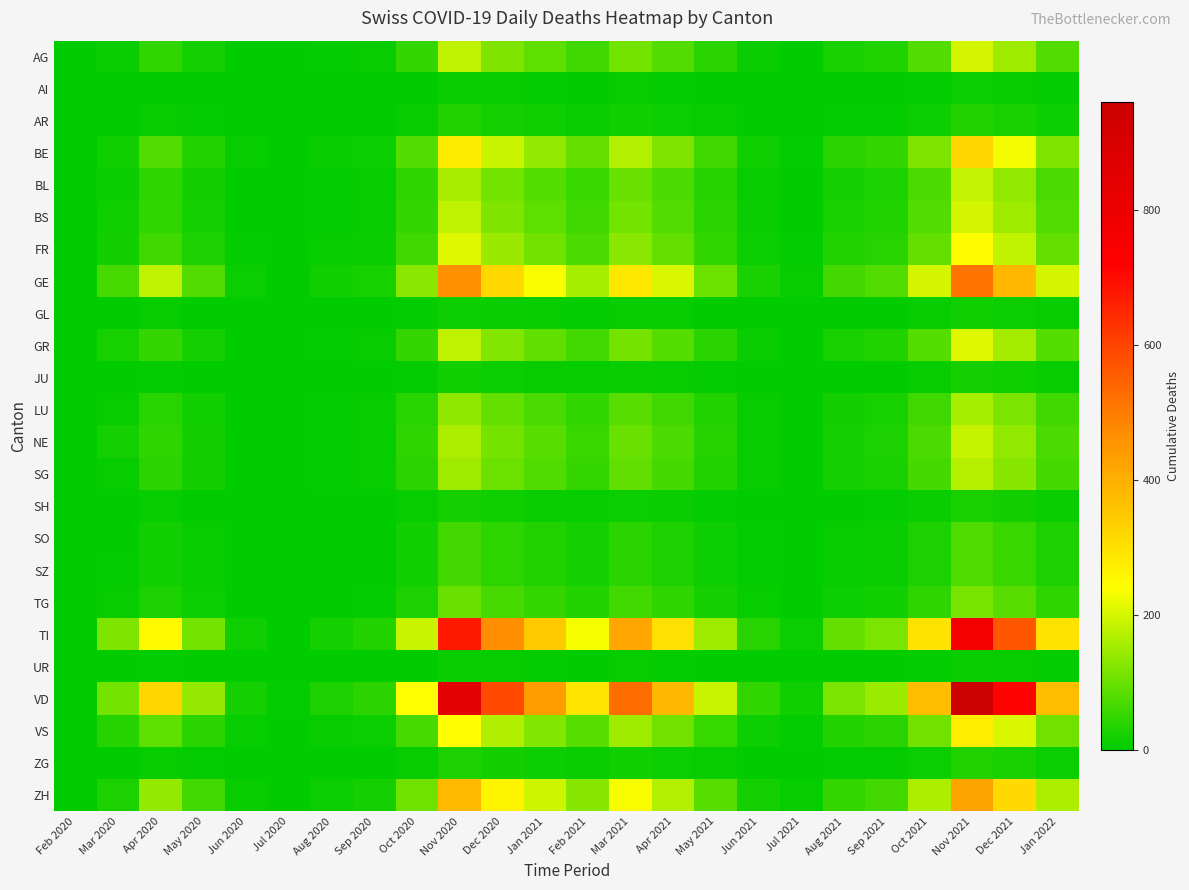

Reading left to right, transcribe all the data shown in this chart.

AG: Feb 2020=0	Mar 2020=11	Apr 2020=48	May 2020=22	Jun 2020=3	Jul 2020=0	Aug 2020=5	Sep 2020=8	Oct 2020=50	Nov 2020=180	Dec 2020=120	Jan 2021=90	Feb 2021=60	Mar 2021=110	Apr 2021=80	May 2021=40	Jun 2021=10	Jul 2021=3	Aug 2021=25	Sep 2021=30	Oct 2021=80	Nov 2021=200	Dec 2021=150	Jan 2022=80
AI: Feb 2020=0	Mar 2020=0	Apr 2020=2	May 2020=1	Jun 2020=0	Jul 2020=0	Aug 2020=0	Sep 2020=1	Oct 2020=3	Nov 2020=10	Dec 2020=8	Jan 2021=5	Feb 2021=3	Mar 2021=6	Apr 2021=4	May 2021=2	Jun 2021=0	Jul 2021=0	Aug 2021=1	Sep 2021=2	Oct 2021=4	Nov 2021=12	Dec 2021=9	Jan 2022=4
AR: Feb 2020=0	Mar 2020=2	Apr 2020=8	May 2020=4	Jun 2020=1	Jul 2020=0	Aug 2020=1	Sep 2020=2	Oct 2020=8	Nov 2020=30	Dec 2020=22	Jan 2021=15	Feb 2021=10	Mar 2021=18	Apr 2021=13	May 2021=7	Jun 2021=2	Jul 2021=1	Aug 2021=4	Sep 2021=5	Oct 2021=14	Nov 2021=35	Dec 2021=25	Jan 2022=14
BE: Feb 2020=0	Mar 2020=16	Apr 2020=80	May 2020=35	Jun 2020=6	Jul 2020=1	Aug 2020=9	Sep 2020=14	Oct 2020=80	Nov 2020=280	Dec 2020=190	Jan 2021=140	Feb 2021=95	Mar 2021=170	Apr 2021=120	May 2021=60	Jun 2021=15	Jul 2021=5	Aug 2021=40	Sep 2021=50	Oct 2021=120	Nov 2021=320	Dec 2021=230	Jan 2022=120
BL: Feb 2020=0	Mar 2020=10	Apr 2020=45	May 2020=20	Jun 2020=3	Jul 2020=0	Aug 2020=4	Sep 2020=7	Oct 2020=45	Nov 2020=160	Dec 2020=110	Jan 2021=82	Feb 2021=55	Mar 2021=100	Apr 2021=72	May 2021=36	Jun 2021=9	Jul 2021=3	Aug 2021=22	Sep 2021=28	Oct 2021=72	Nov 2021=185	Dec 2021=138	Jan 2022=72
BS: Feb 2020=0	Mar 2020=16	Apr 2020=48	May 2020=22	Jun 2020=3	Jul 2020=0	Aug 2020=5	Sep 2020=8	Oct 2020=50	Nov 2020=180	Dec 2020=120	Jan 2021=90	Feb 2021=60	Mar 2021=110	Apr 2021=80	May 2021=40	Jun 2021=10	Jul 2021=3	Aug 2021=25	Sep 2021=30	Oct 2021=80	Nov 2021=200	Dec 2021=150	Jan 2022=80
FR: Feb 2020=0	Mar 2020=20	Apr 2020=60	May 2020=27	Jun 2020=4	Jul 2020=1	Aug 2020=6	Sep 2020=10	Oct 2020=60	Nov 2020=210	Dec 2020=145	Jan 2021=108	Feb 2021=72	Mar 2021=130	Apr 2021=95	May 2021=47	Jun 2021=12	Jul 2021=4	Aug 2021=30	Sep 2021=38	Oct 2021=95	Nov 2021=245	Dec 2021=182	Jan 2022=95
GE: Feb 2020=0	Mar 2020=68	Apr 2020=180	May 2020=80	Jun 2020=12	Jul 2020=2	Aug 2020=15	Sep 2020=24	Oct 2020=130	Nov 2020=460	Dec 2020=318	Jan 2021=236	Feb 2021=158	Mar 2021=285	Apr 2021=206	May 2021=103	Jun 2021=26	Jul 2021=9	Aug 2021=64	Sep 2021=80	Oct 2021=200	Nov 2021=516	Dec 2021=384	Jan 2022=200
GL: Feb 2020=0	Mar 2020=2	Apr 2020=6	May 2020=3	Jun 2020=0	Jul 2020=0	Aug 2020=0	Sep 2020=1	Oct 2020=4	Nov 2020=14	Dec 2020=10	Jan 2021=7	Feb 2021=5	Mar 2021=9	Apr 2021=6	May 2021=3	Jun 2021=1	Jul 2021=0	Aug 2021=2	Sep 2021=2	Oct 2021=6	Nov 2021=16	Dec 2021=12	Jan 2022=6
GR: Feb 2020=0	Mar 2020=23	Apr 2020=50	May 2020=22	Jun 2020=3	Jul 2020=0	Aug 2020=5	Sep 2020=8	Oct 2020=50	Nov 2020=180	Dec 2020=124	Jan 2021=92	Feb 2021=62	Mar 2021=112	Apr 2021=81	May 2021=40	Jun 2021=10	Jul 2021=3	Aug 2021=25	Sep 2021=31	Oct 2021=81	Nov 2021=210	Dec 2021=155	Jan 2022=81
JU: Feb 2020=0	Mar 2020=0	Apr 2020=4	May 2020=2	Jun 2020=0	Jul 2020=0	Aug 2020=0	Sep 2020=1	Oct 2020=5	Nov 2020=18	Dec 2020=12	Jan 2021=9	Feb 2021=6	Mar 2021=11	Apr 2021=8	May 2021=4	Jun 2021=1	Jul 2021=0	Aug 2021=3	Sep 2021=3	Oct 2021=8	Nov 2021=22	Dec 2021=16	Jan 2022=8
LU: Feb 2020=0	Mar 2020=7	Apr 2020=38	May 2020=17	Jun 2020=2	Jul 2020=0	Aug 2020=4	Sep 2020=6	Oct 2020=38	Nov 2020=136	Dec 2020=94	Jan 2021=70	Feb 2021=47	Mar 2021=84	Apr 2021=61	May 2021=30	Jun 2021=8	Jul 2021=2	Aug 2021=19	Sep 2021=24	Oct 2021=61	Nov 2021=158	Dec 2021=117	Jan 2022=61
NE: Feb 2020=0	Mar 2020=22	Apr 2020=45	May 2020=20	Jun 2020=3	Jul 2020=0	Aug 2020=4	Sep 2020=7	Oct 2020=45	Nov 2020=162	Dec 2020=112	Jan 2021=83	Feb 2021=55	Mar 2021=100	Apr 2021=72	May 2021=36	Jun 2021=9	Jul 2021=3	Aug 2021=22	Sep 2021=28	Oct 2021=72	Nov 2021=186	Dec 2021=138	Jan 2022=72
SG: Feb 2020=0	Mar 2020=7	Apr 2020=42	May 2020=19	Jun 2020=3	Jul 2020=0	Aug 2020=4	Sep 2020=7	Oct 2020=42	Nov 2020=150	Dec 2020=103	Jan 2021=77	Feb 2021=51	Mar 2021=93	Apr 2021=67	May 2021=33	Jun 2021=8	Jul 2021=3	Aug 2021=21	Sep 2021=26	Oct 2021=67	Nov 2021=172	Dec 2021=128	Jan 2022=67
SH: Feb 2020=0	Mar 2020=1	Apr 2020=6	May 2020=3	Jun 2020=0	Jul 2020=0	Aug 2020=1	Sep 2020=1	Oct 2020=6	Nov 2020=22	Dec 2020=15	Jan 2021=11	Feb 2021=7	Mar 2021=13	Apr 2021=10	May 2021=5	Jun 2021=1	Jul 2021=0	Aug 2021=3	Sep 2021=4	Oct 2021=10	Nov 2021=25	Dec 2021=19	Jan 2022=10
SO: Feb 2020=0	Mar 2020=2	Apr 2020=18	May 2020=8	Jun 2020=1	Jul 2020=0	Aug 2020=2	Sep 2020=3	Oct 2020=18	Nov 2020=64	Dec 2020=44	Jan 2021=33	Feb 2021=22	Mar 2021=40	Apr 2021=29	May 2021=14	Jun 2021=4	Jul 2021=1	Aug 2021=9	Sep 2021=11	Oct 2021=29	Nov 2021=74	Dec 2021=55	Jan 2022=29
SZ: Feb 2020=0	Mar 2020=4	Apr 2020=18	May 2020=8	Jun 2020=1	Jul 2020=0	Aug 2020=2	Sep 2020=3	Oct 2020=18	Nov 2020=64	Dec 2020=44	Jan 2021=33	Feb 2021=22	Mar 2021=40	Apr 2021=29	May 2021=14	Jun 2021=4	Jul 2021=1	Aug 2021=9	Sep 2021=11	Oct 2021=29	Nov 2021=74	Dec 2021=55	Jan 2022=29
TG: Feb 2020=0	Mar 2020=7	Apr 2020=28	May 2020=12	Jun 2020=2	Jul 2020=0	Aug 2020=3	Sep 2020=4	Oct 2020=28	Nov 2020=100	Dec 2020=69	Jan 2021=51	Feb 2021=34	Mar 2021=62	Apr 2021=45	May 2021=22	Jun 2021=6	Jul 2021=2	Aug 2021=14	Sep 2021=17	Oct 2021=45	Nov 2021=116	Dec 2021=86	Jan 2022=45
TI: Feb 2020=0	Mar 2020=120	Apr 2020=250	May 2020=111	Jun 2020=16	Jul 2020=3	Aug 2020=22	Sep 2020=35	Oct 2020=190	Nov 2020=676	Dec 2020=467	Jan 2021=347	Feb 2021=231	Mar 2021=418	Apr 2021=302	May 2021=151	Jun 2021=38	Jul 2021=13	Aug 2021=94	Sep 2021=117	Oct 2021=295	Nov 2021=762	Dec 2021=566	Jan 2022=295
UR: Feb 2020=0	Mar 2020=1	Apr 2020=4	May 2020=2	Jun 2020=0	Jul 2020=0	Aug 2020=0	Sep 2020=1	Oct 2020=3	Nov 2020=10	Dec 2020=7	Jan 2021=5	Feb 2021=3	Mar 2021=6	Apr 2021=4	May 2021=2	Jun 2021=1	Jul 2021=0	Aug 2021=2	Sep 2021=2	Oct 2021=4	Nov 2021=11	Dec 2021=8	Jan 2022=4
VD: Feb 2020=0	Mar 2020=110	Apr 2020=320	May 2020=142	Jun 2020=21	Jul 2020=4	Aug 2020=27	Sep 2020=43	Oct 2020=240	Nov 2020=852	Dec 2020=588	Jan 2021=437	Feb 2021=291	Mar 2021=527	Apr 2021=381	May 2021=190	Jun 2021=48	Jul 2021=16	Aug 2021=118	Sep 2021=148	Oct 2021=372	Nov 2021=960	Dec 2021=714	Jan 2022=372
VS: Feb 2020=0	Mar 2020=37	Apr 2020=90	May 2020=40	Jun 2020=6	Jul 2020=1	Aug 2020=8	Sep 2020=13	Oct 2020=68	Nov 2020=242	Dec 2020=167	Jan 2021=124	Feb 2021=83	Mar 2021=150	Apr 2021=108	May 2021=54	Jun 2021=14	Jul 2021=5	Aug 2021=34	Sep 2021=42	Oct 2021=107	Nov 2021=276	Dec 2021=205	Jan 2022=107
ZG: Feb 2020=0	Mar 2020=1	Apr 2020=8	May 2020=4	Jun 2020=1	Jul 2020=0	Aug 2020=1	Sep 2020=1	Oct 2020=8	Nov 2020=28	Dec 2020=19	Jan 2021=14	Feb 2021=10	Mar 2021=17	Apr 2021=13	May 2021=6	Jun 2021=2	Jul 2021=1	Aug 2021=4	Sep 2021=5	Oct 2021=13	Nov 2021=33	Dec 2021=25	Jan 2022=13
ZH: Feb 2020=0	Mar 2020=27	Apr 2020=140	May 2020=62	Jun 2020=9	Jul 2020=1	Aug 2020=13	Sep 2020=21	Oct 2020=106	Nov 2020=378	Dec 2020=261	Jan 2021=194	Feb 2021=129	Mar 2021=234	Apr 2021=169	May 2021=84	Jun 2021=21	Jul 2021=7	Aug 2021=52	Sep 2021=65	Oct 2021=164	Nov 2021=424	Dec 2021=315	Jan 2022=164